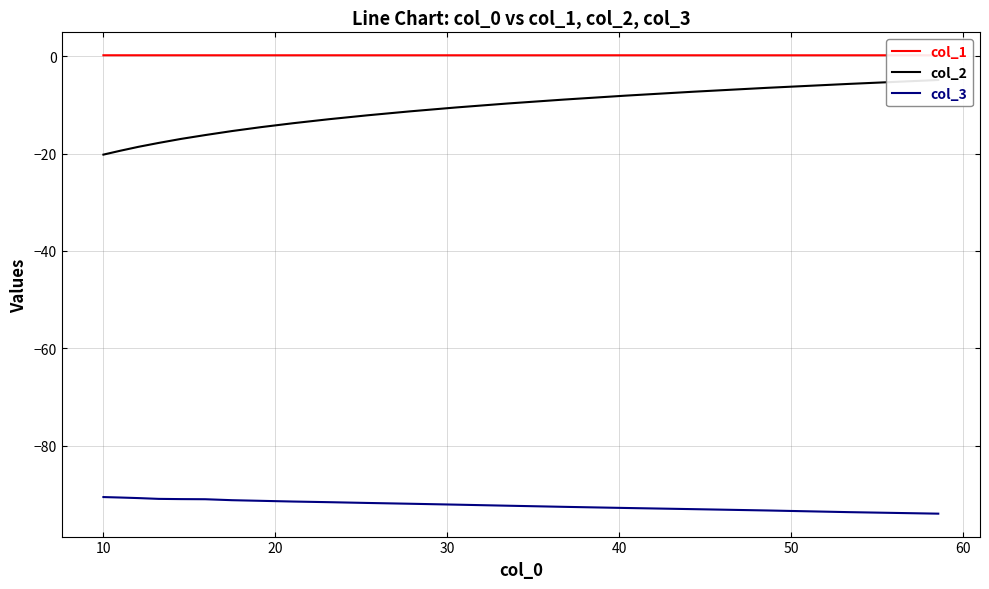

Reading left to right, what are all the values shown in this chart?

col_1: 0.2	0.2	0.2	0.2	0.2	0.2	0.2	0.2	0.2	0.2	0.2	0.2	0.2	0.2	0.2	0.2	0.2	0.2	0.2	0.2
col_2: -20.2	-19.4	-18.6	-17.8	-17.0	-16.2	-15.4	-14.6	-13.8	-13.0	-12.2	-11.3	-10.5	-9.7	-8.9	-8.1	-7.3	-6.5	-5.7	-4.9
col_3: -90.5	-90.6	-90.7	-90.9	-90.9	-91.0	-91.2	-91.3	-91.4	-91.6	-91.7	-91.9	-92.1	-92.3	-92.5	-92.8	-93.0	-93.3	-93.6	-93.9